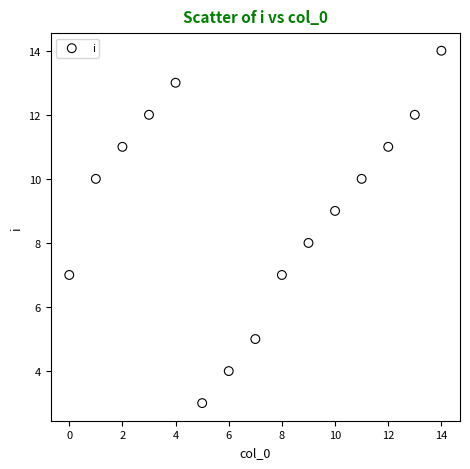

What is the range of Y values (max minus min)?

11